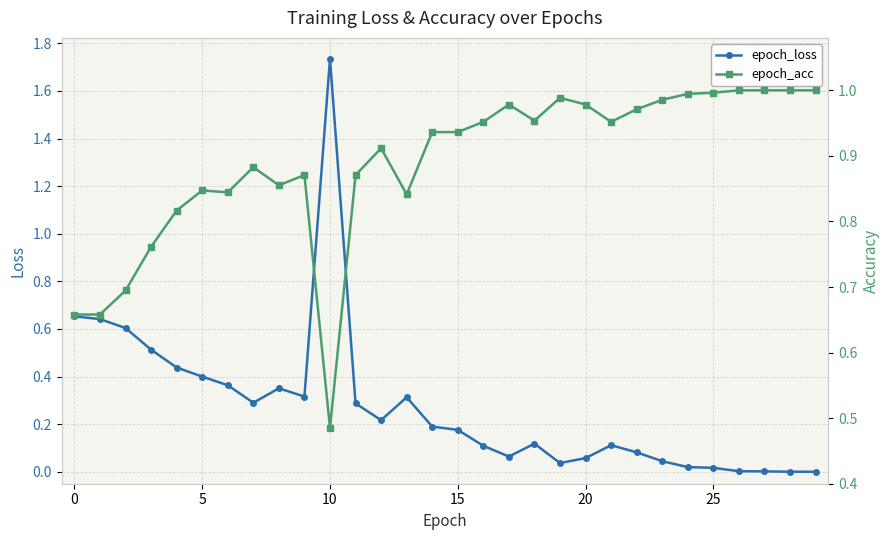

Which category has the highest value in the epoch_loss series?

10